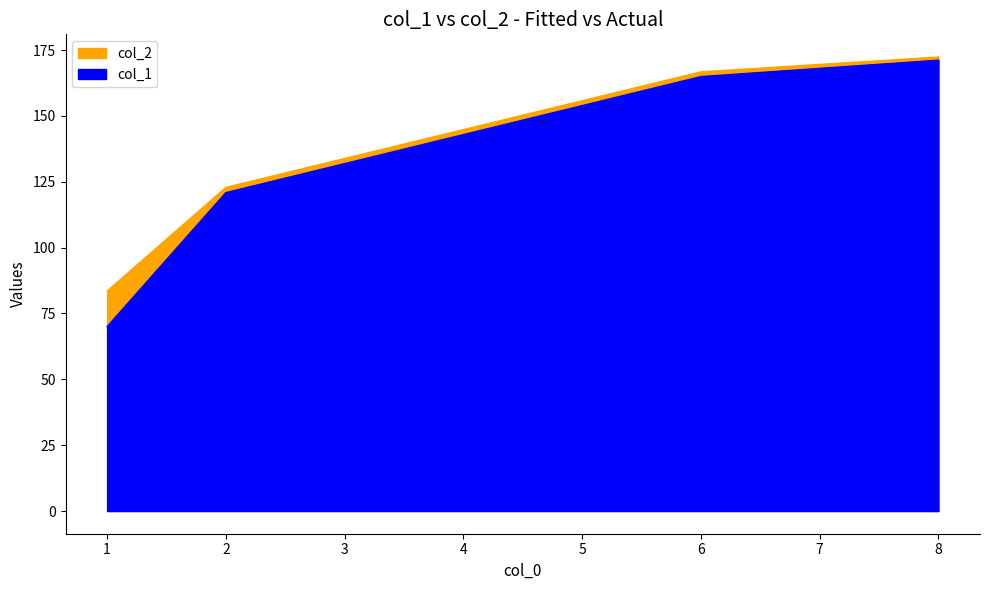

Reading left to right, transcribe all the data shown in this chart.

col_1: 1=70.0	2=120.9	6=164.9	8=171.2
col_2: 1=83.5	2=122.9	6=166.7	8=172.4